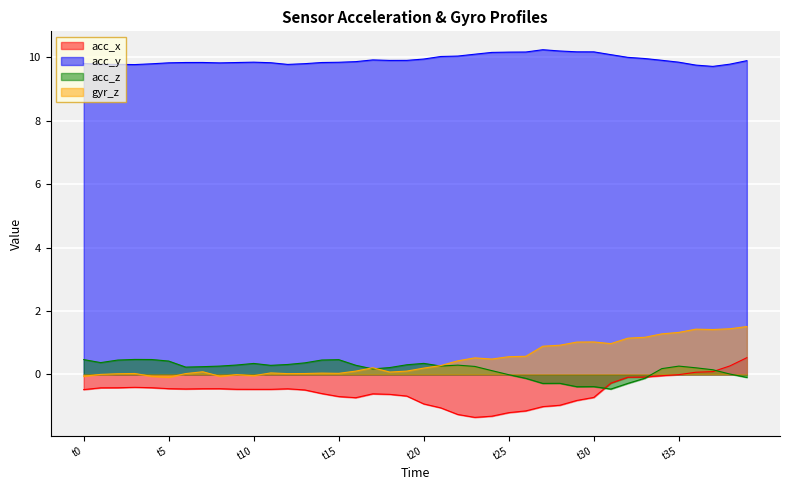

How many categories are shown in the chart?

40